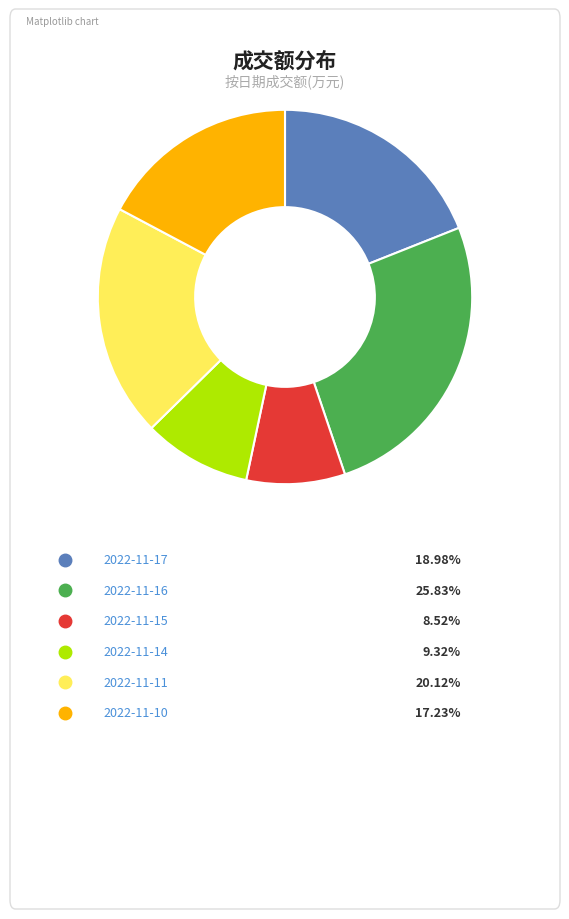

Does any single category account for the majority?

No